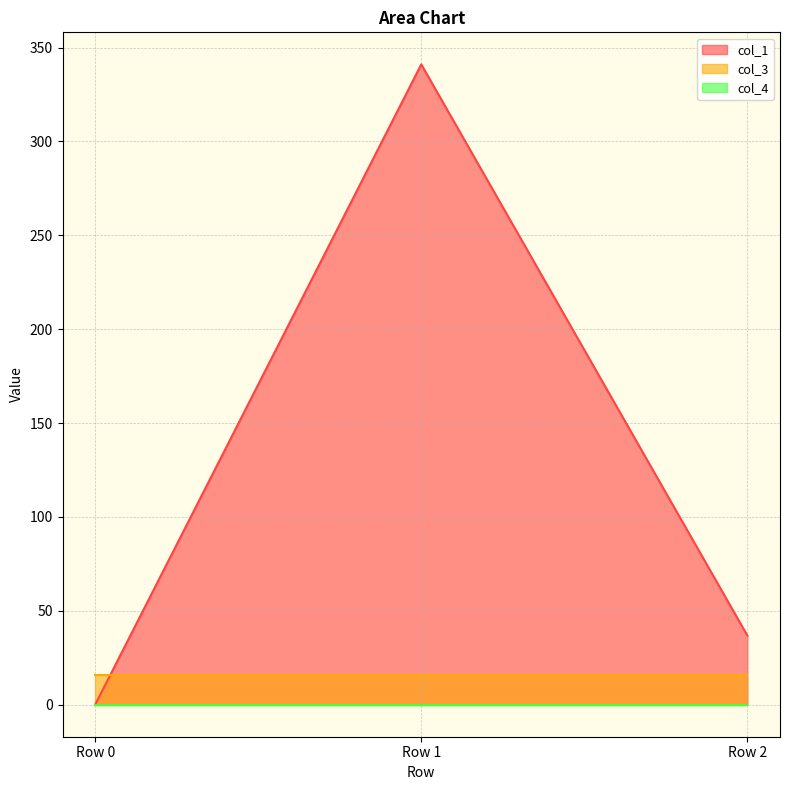

At how many categories does at least one series exceed 11?

3